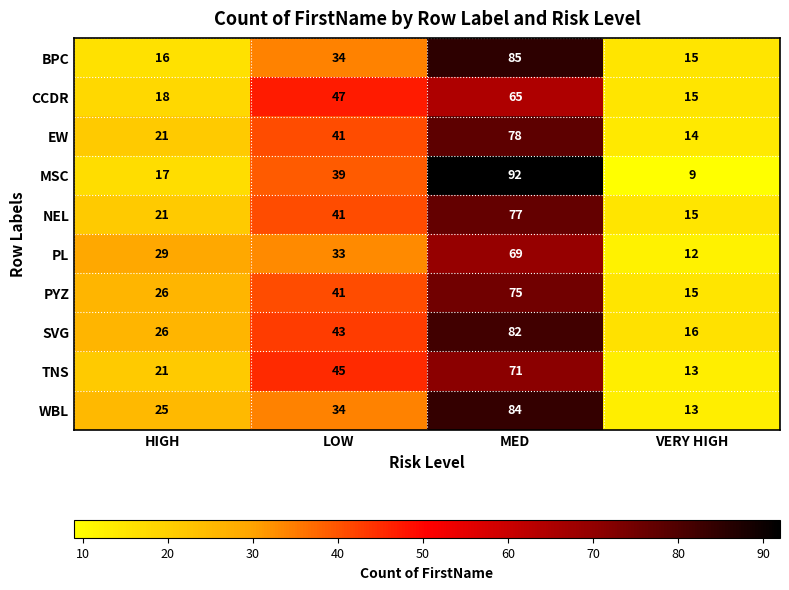

Which series has the widest spread of values?

MSC